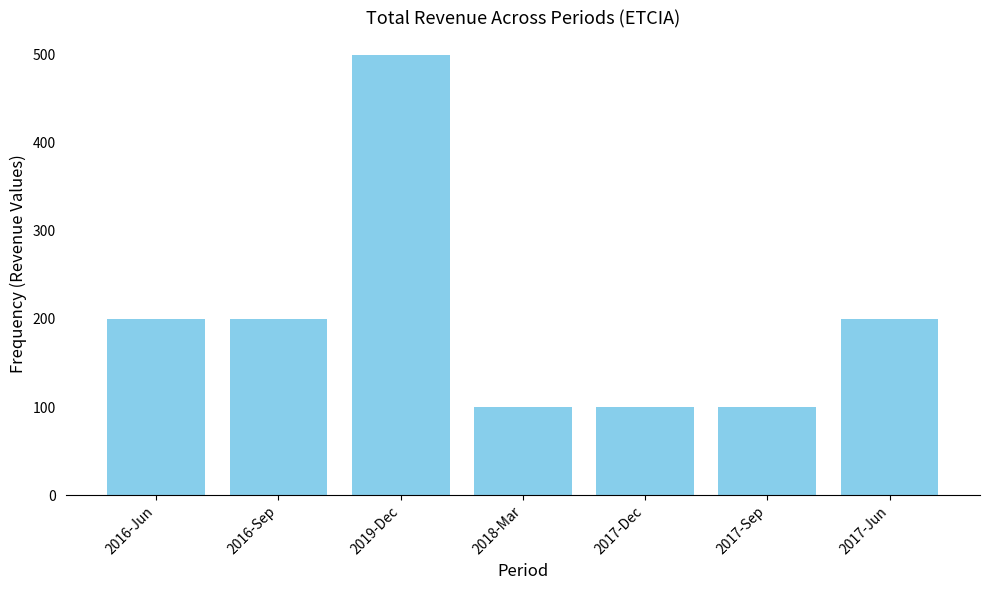

Count the values in the range 100 to 200.

6